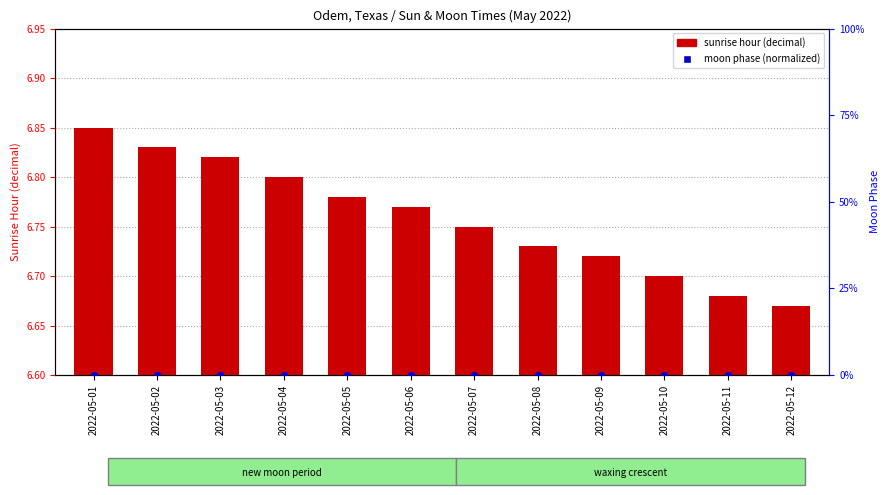

At which category is the sum across all series the highest?

2022-05-01